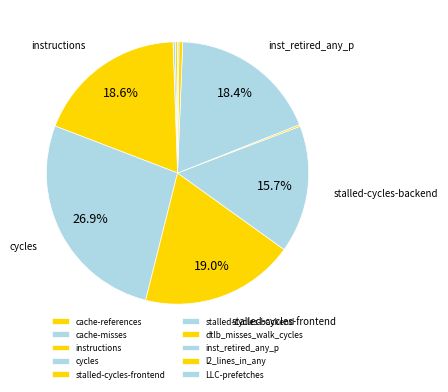

To the nearest percent, what percentage of the pie is stalled-cycles-backend?

16%